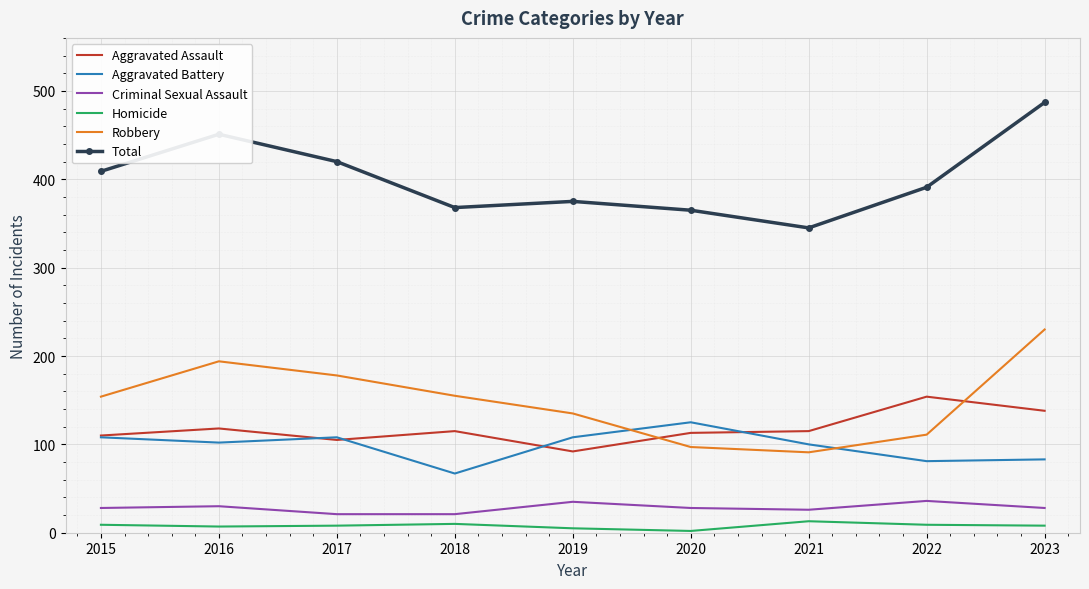

Which label corresponds to the largest value in the chart?

2023